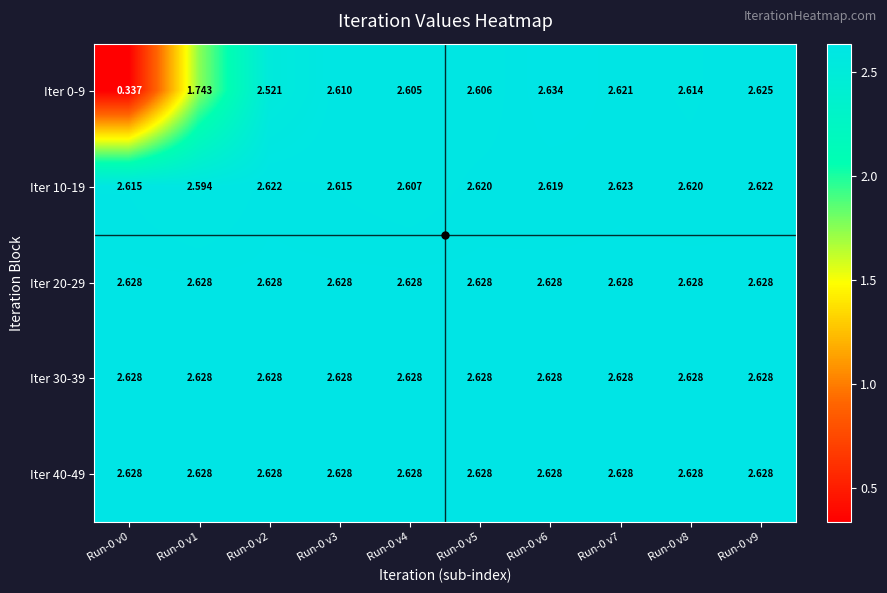

What is the spread (max minus min) of values at Run-0 v0?

2.3